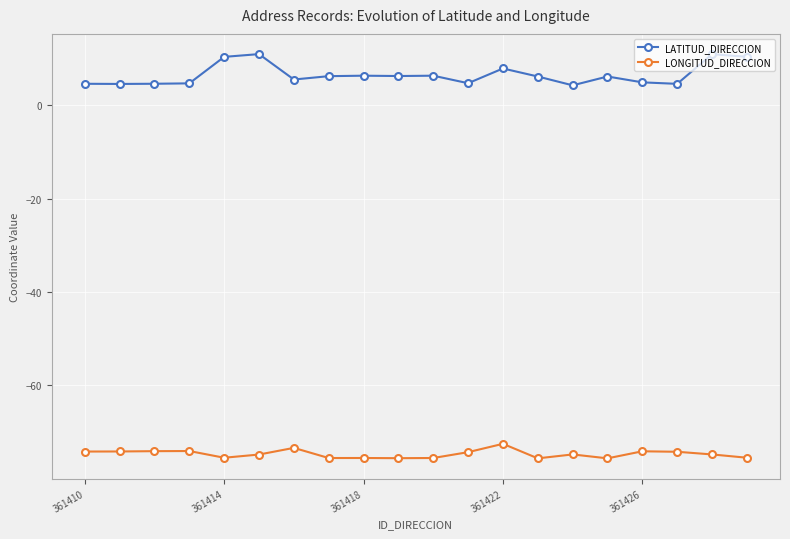

What is the minimum value for LONGITUD_DIRECCION?

-75.6